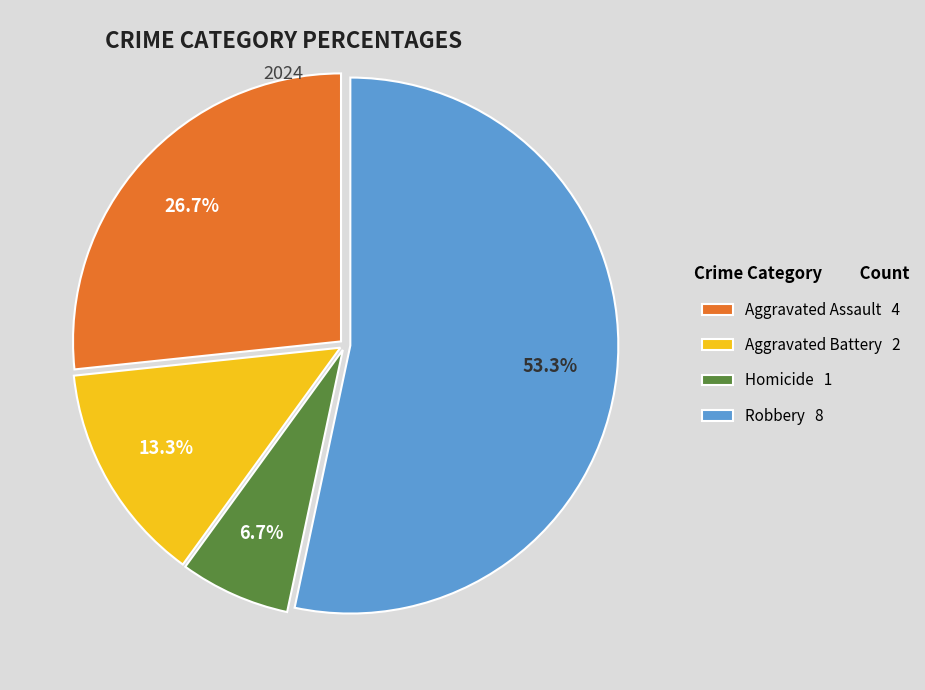

Which category has the biggest portion of the pie?

Robbery